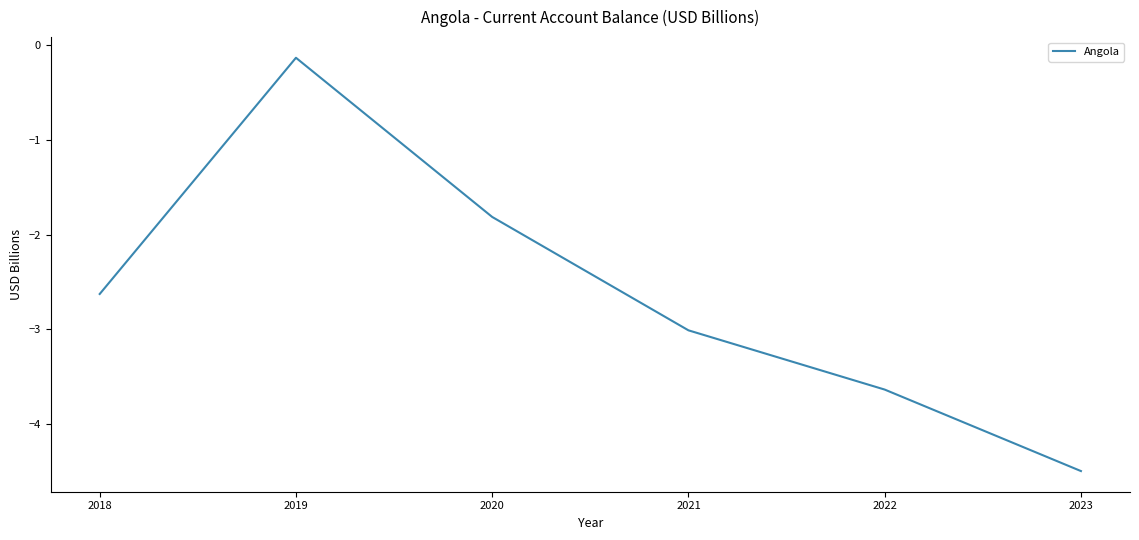

Which category has the highest value across all series?

2019